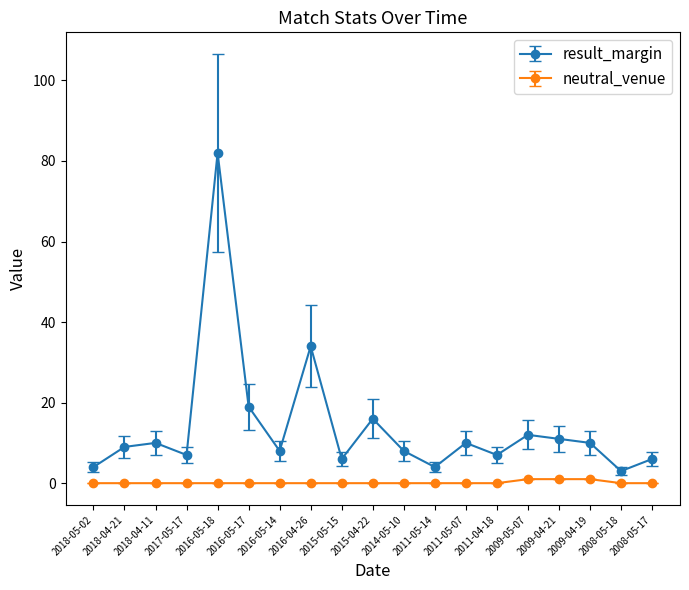

How many categories are shown in the chart?

19